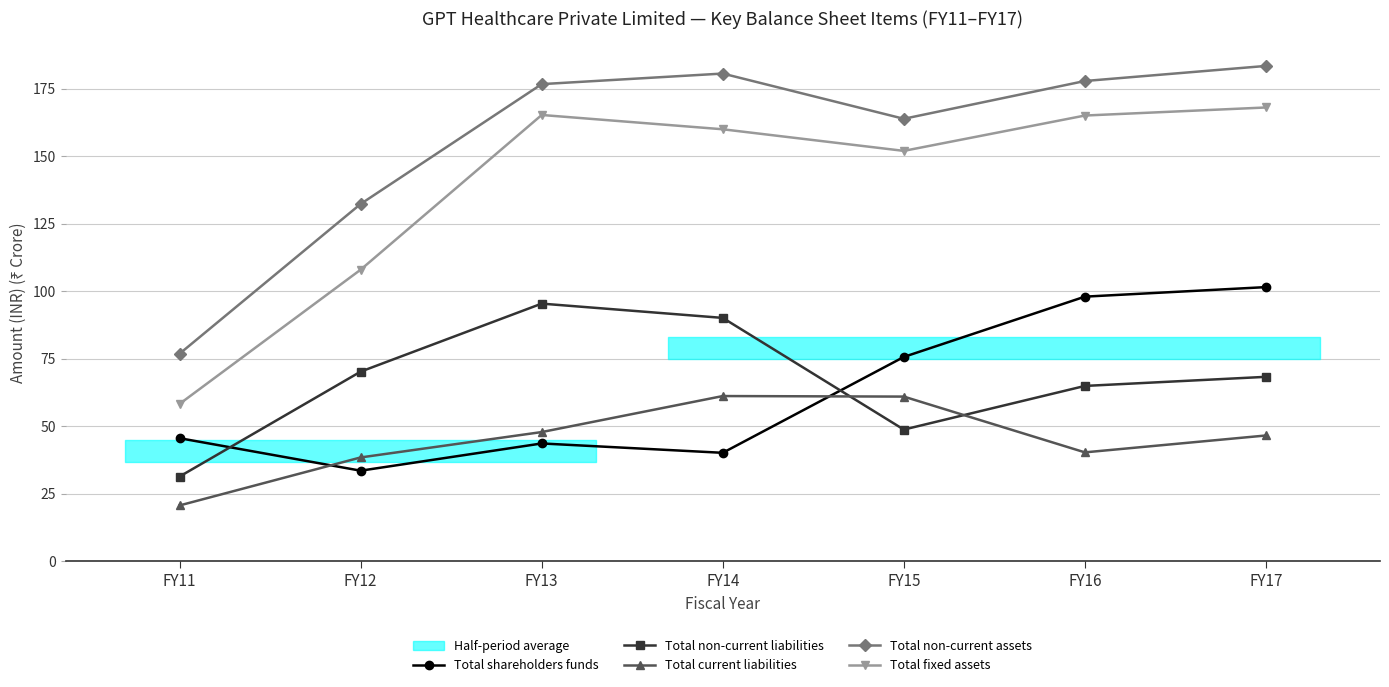

Which series changed the most between FY12 and FY17?

Total shareholders funds